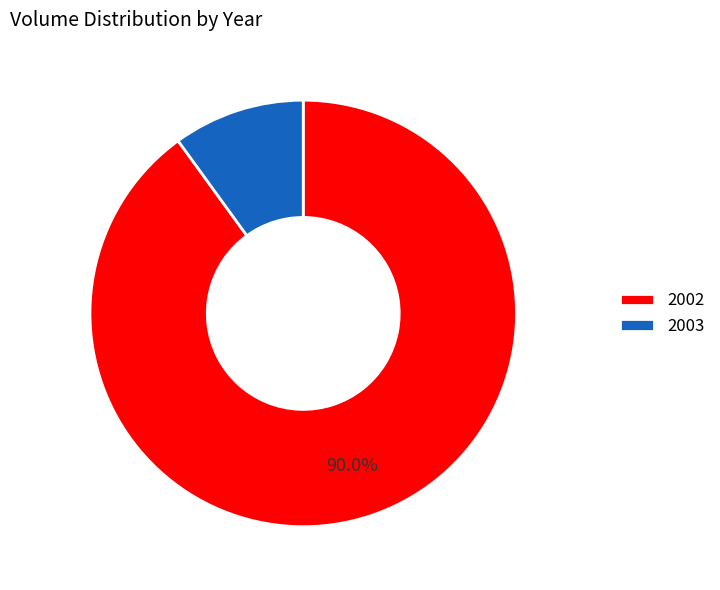

What is the largest slice in the pie chart?

2002